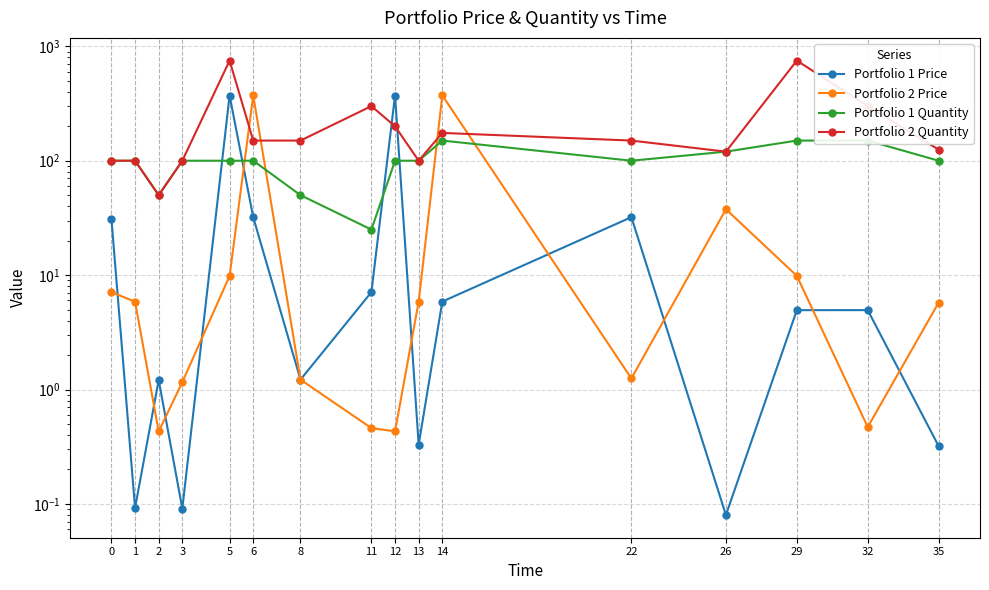

At 13, list the series in order from largest to smallest.

Portfolio 1 Quantity, Portfolio 2 Quantity, Portfolio 2 Price, Portfolio 1 Price